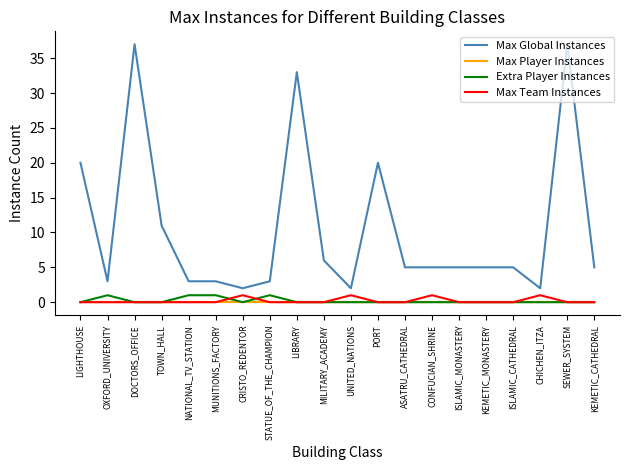

The Max Player Instances series shows 0 at ISLAMIC_MONASTERY. True or false?

True